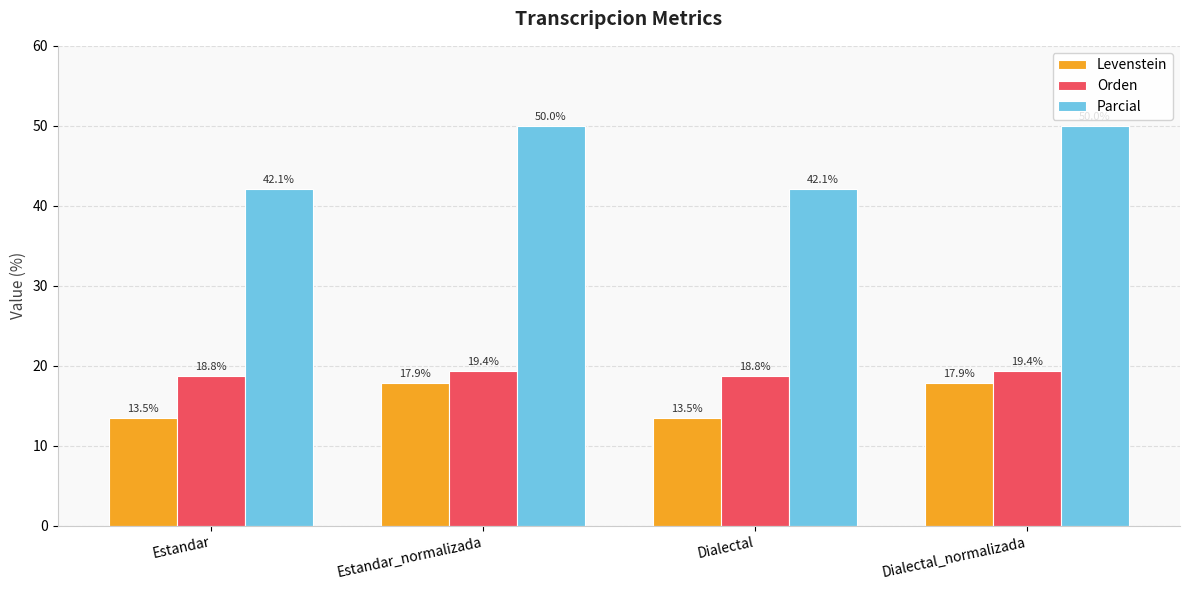

What is the approximate value of Levenstein at Estandar?

13.5